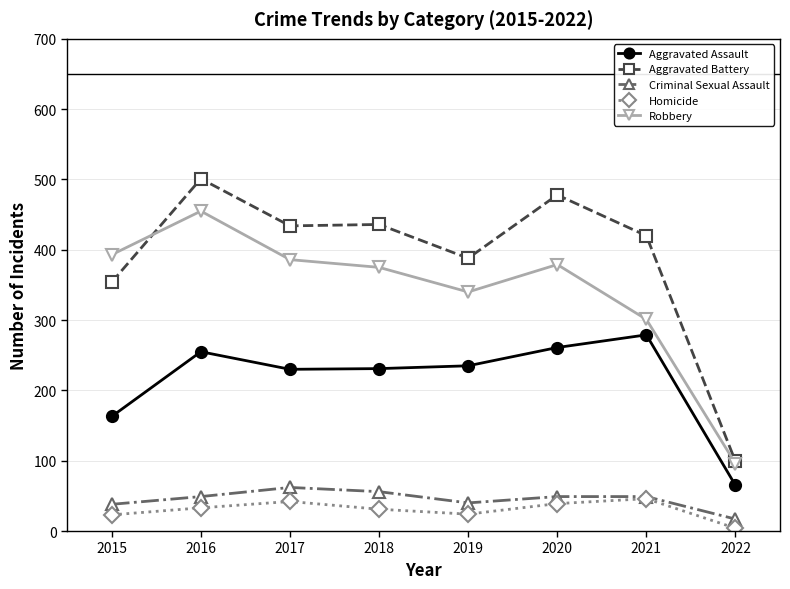

What is the difference between the second highest and minimum values in the Aggravated Assault series?

196